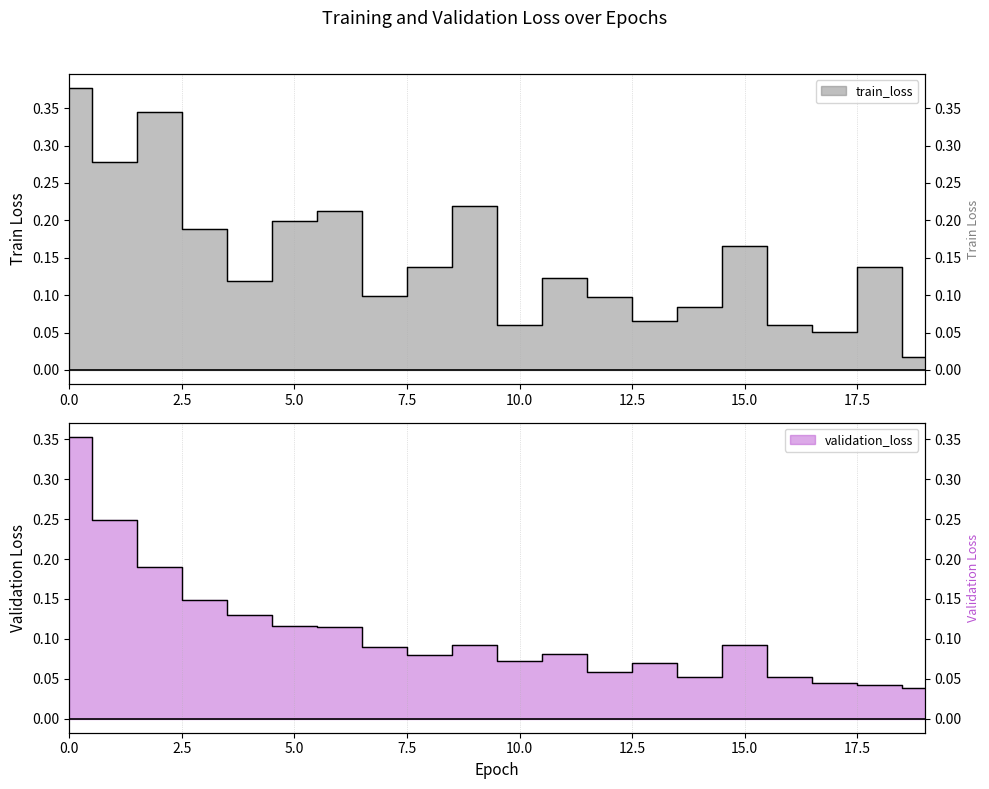

How many distinct data groups are displayed?

2